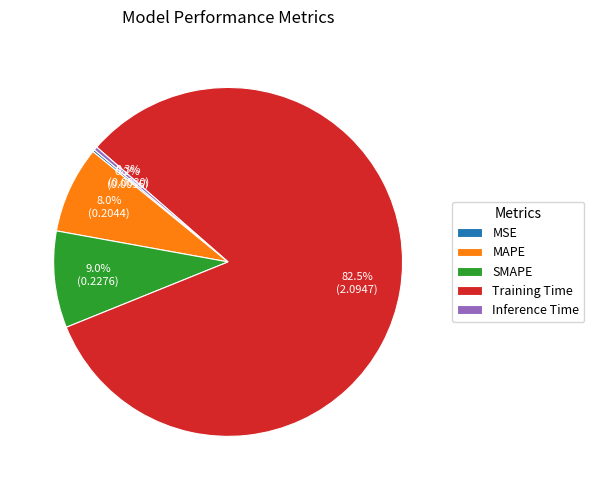

Does Training Time represent more than half of the total?

Yes